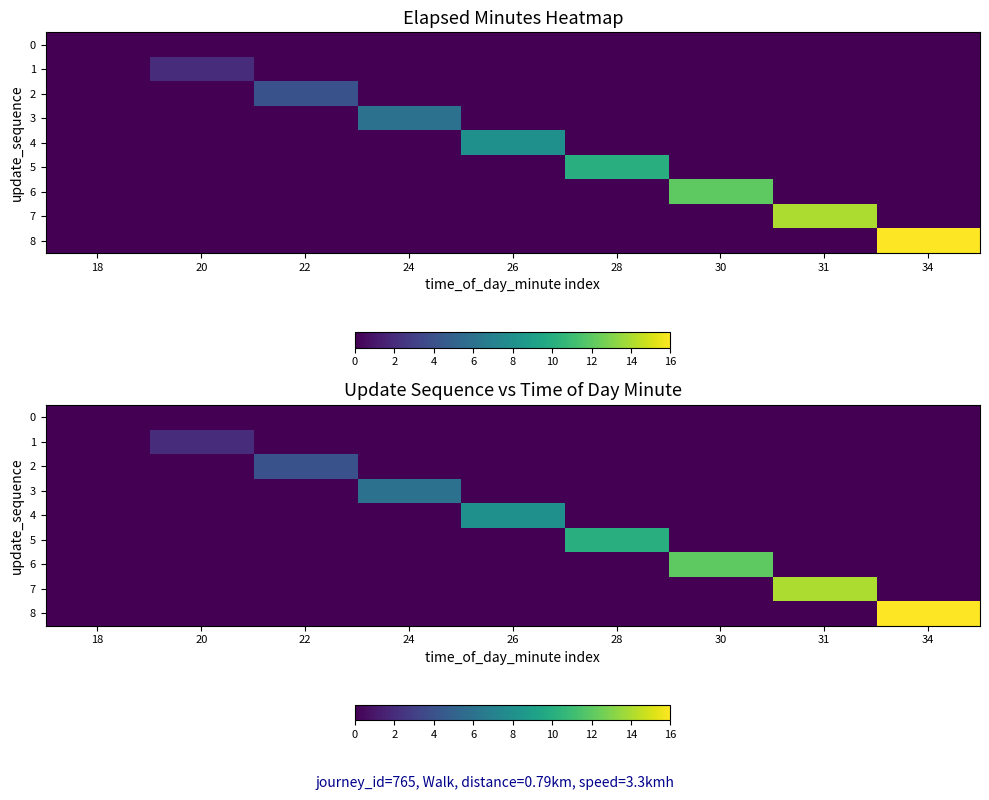

What is the highest value of the 4 series?

8